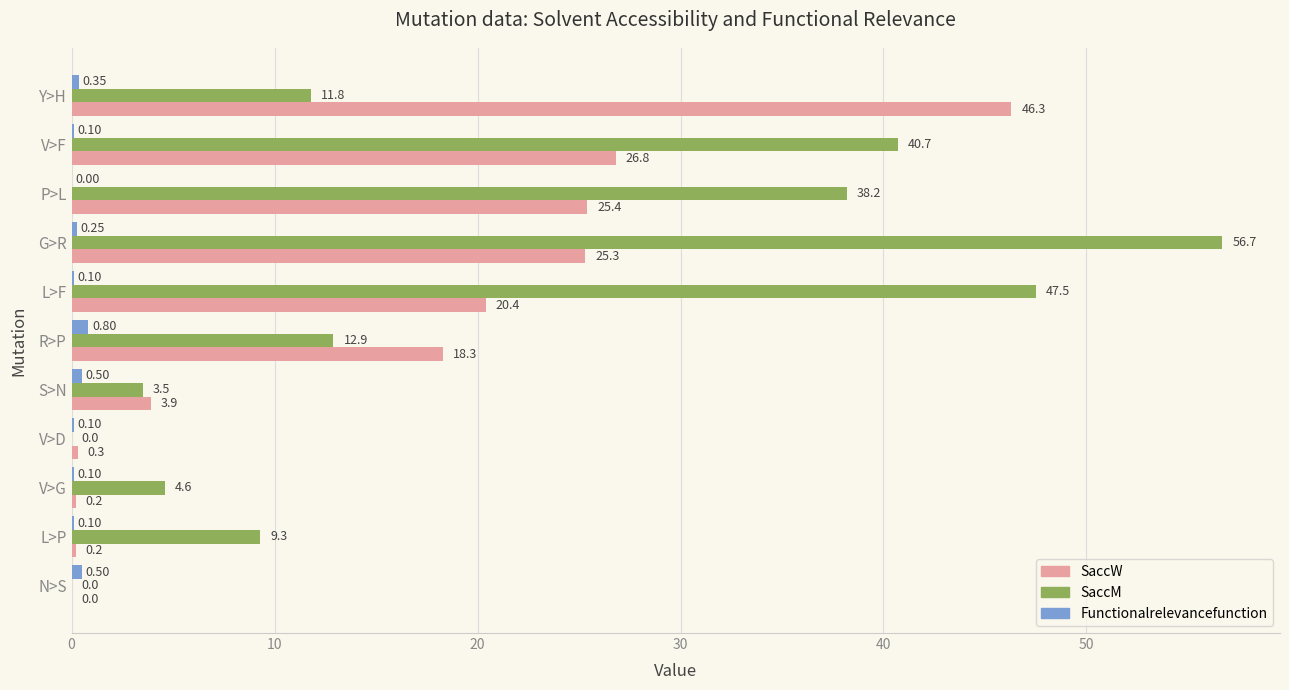

Which category has the highest value in the Functionalrelevancefunction series?

R>P